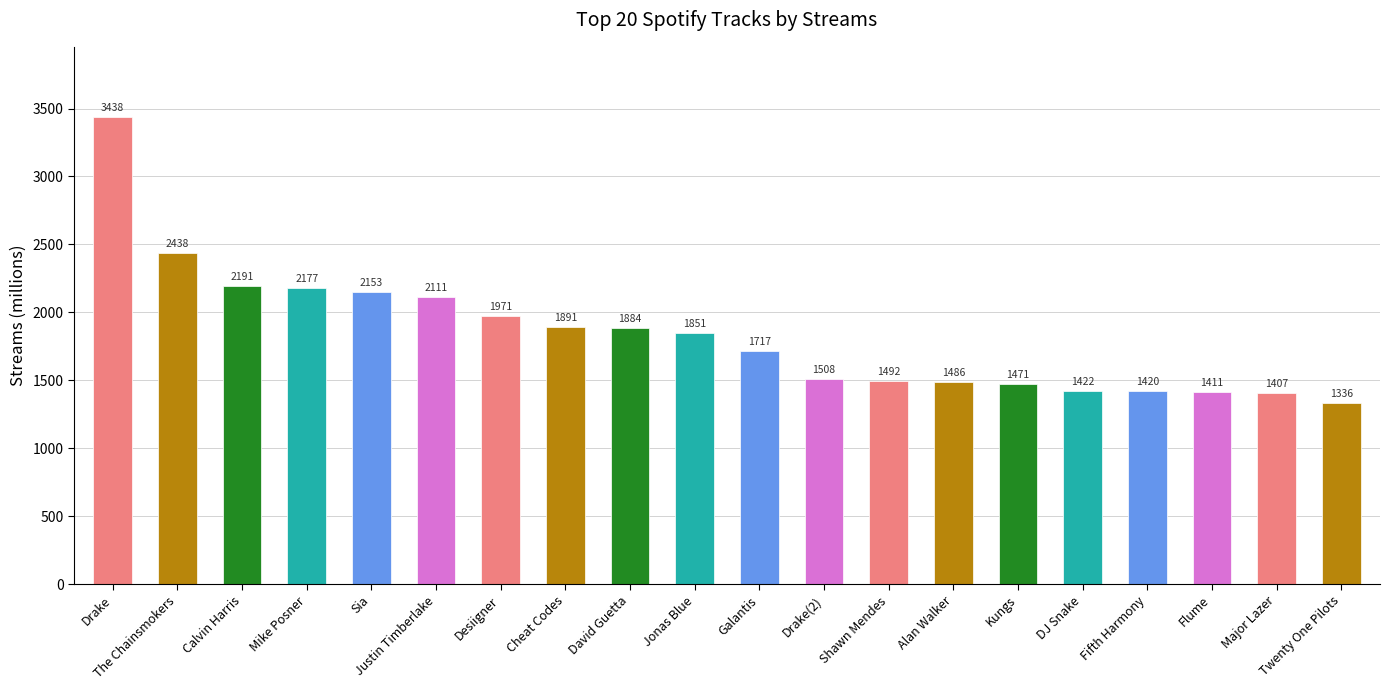

Rank the categories by value from highest to lowest.

Drake, The Chainsmokers, Calvin Harris, Mike Posner, Sia, Justin Timberlake, Desiigner, Cheat Codes, David Guetta, Jonas Blue, Galantis, Drake(2), Shawn Mendes, Alan Walker, Kungs, DJ Snake, Fifth Harmony, Flume, Major Lazer, Twenty One Pilots